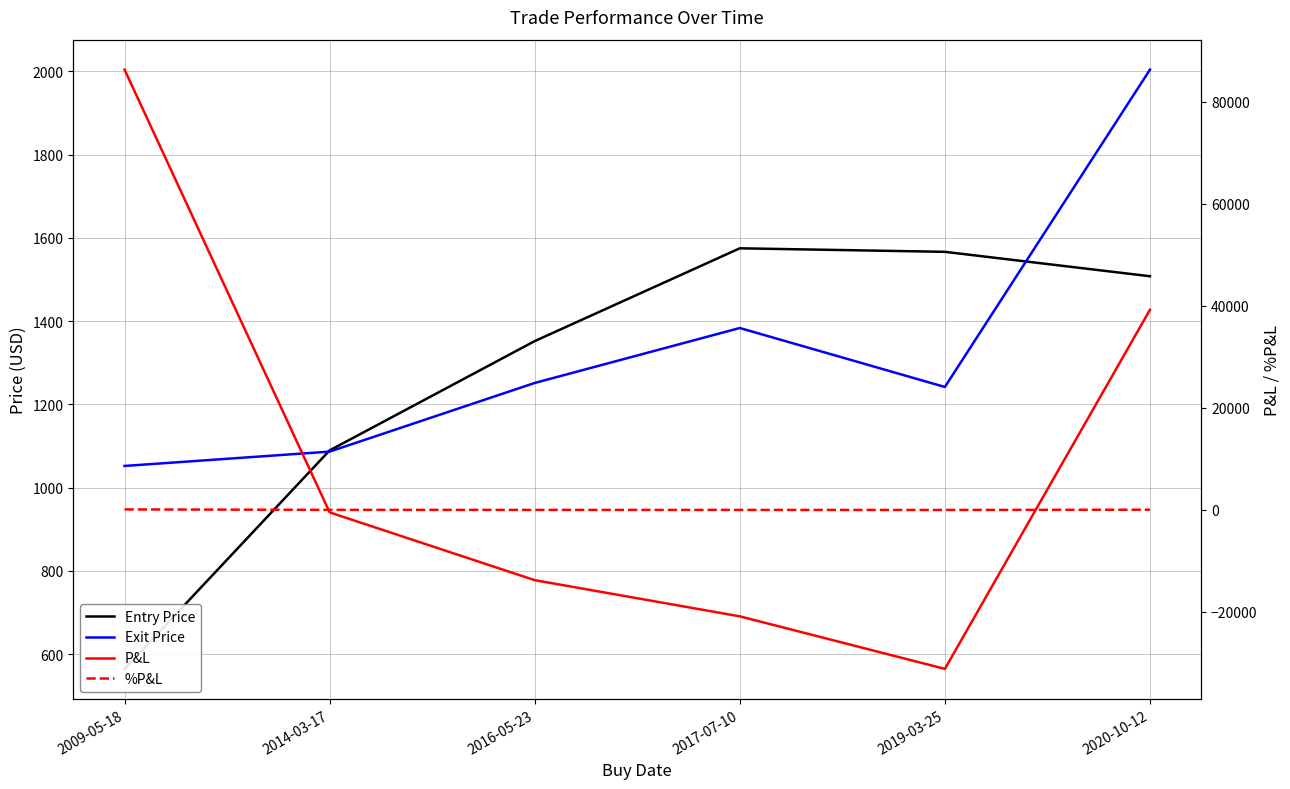

What is the approximate value of Entry Price at 2016-05-23?

1351.8